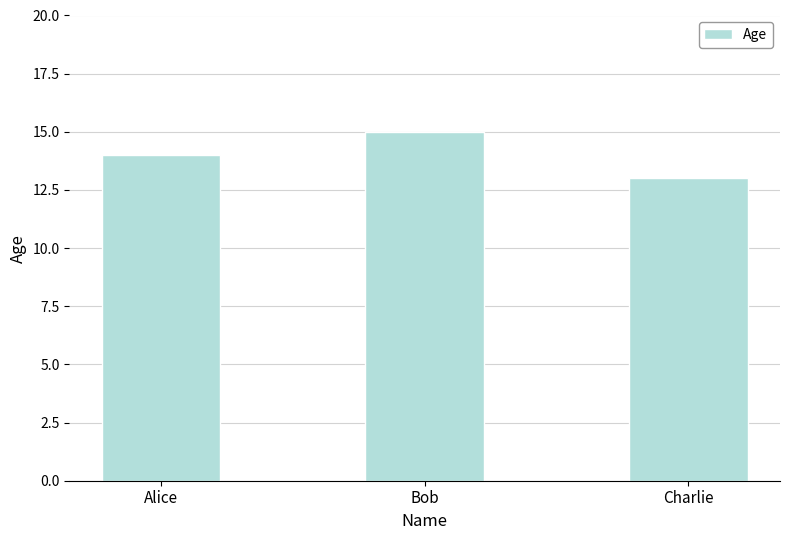

Reading left to right, extract all data points from this chart.

Alice=14	Bob=15	Charlie=13